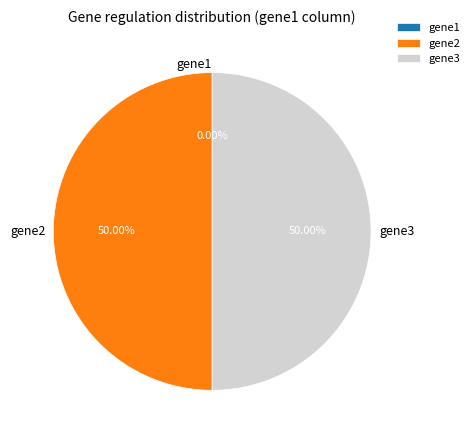

What is the smallest slice in the pie chart?

gene1